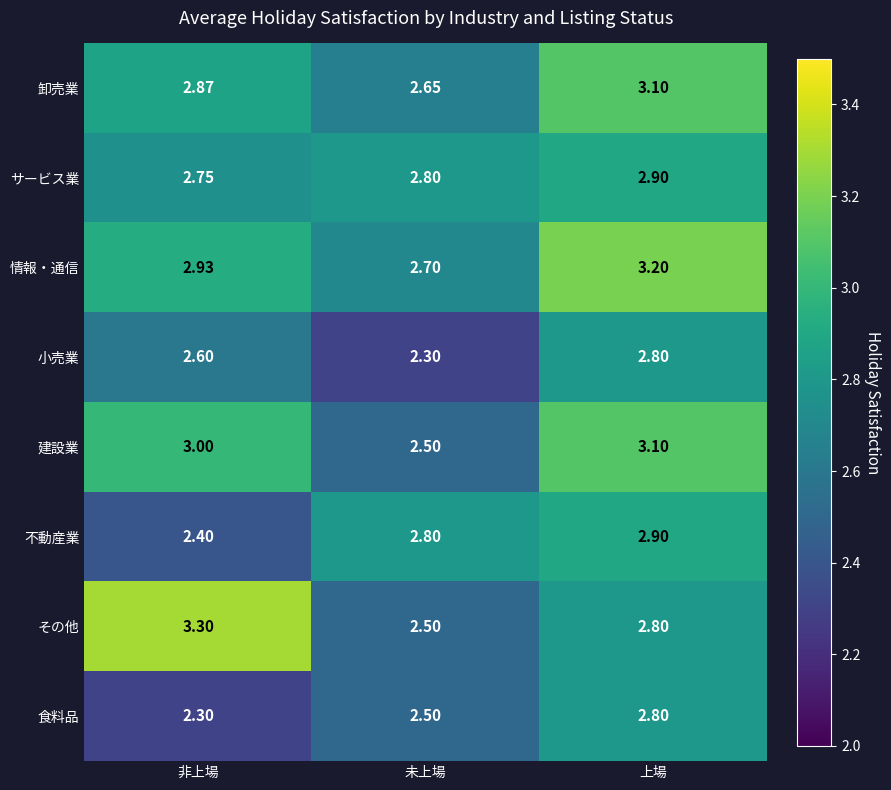

Rank the categories by 不動産業 value from highest to lowest.

上場, 未上場, 非上場